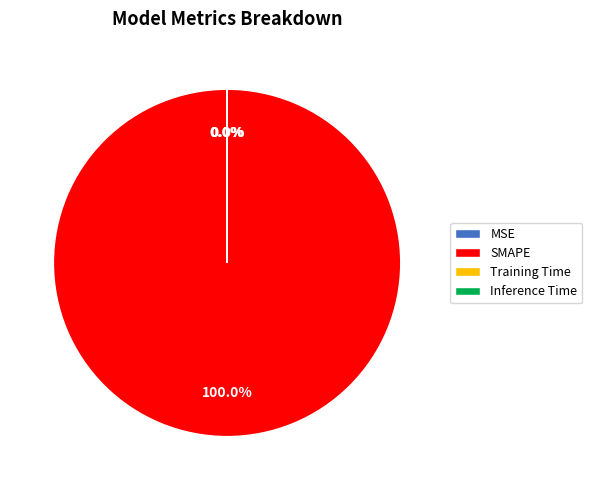

Which category has the biggest portion of the pie?

SMAPE